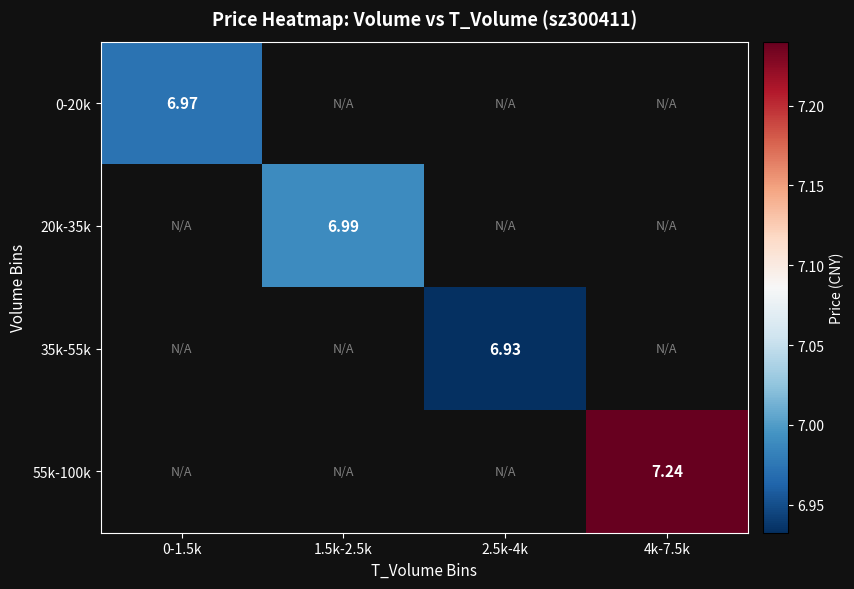

At how many categories does at least one series exceed 7?

1